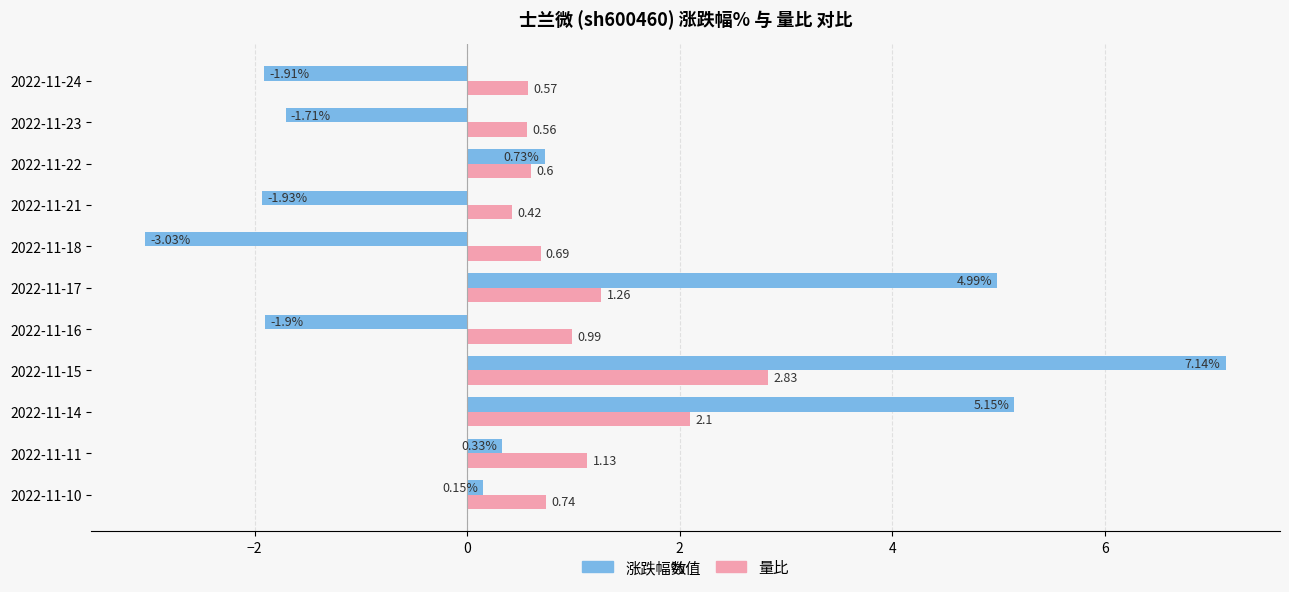

List the series in order of their peak value, highest first.

涨跌幅%, 量比